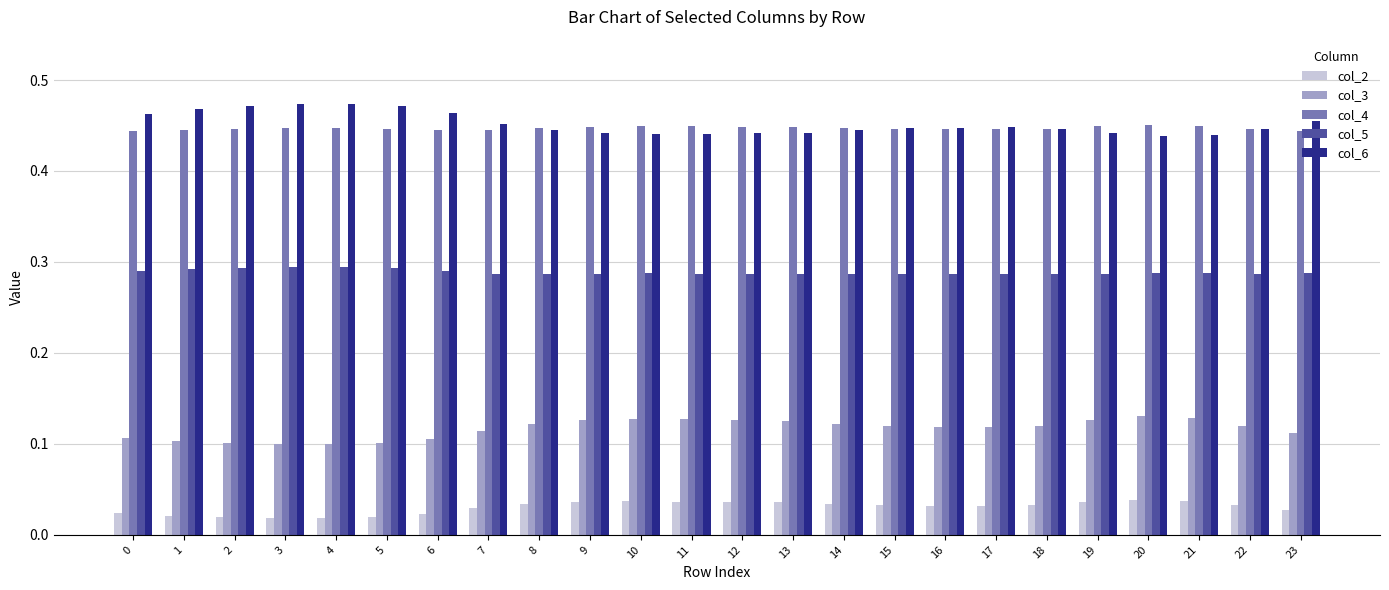

Is the value of col_4 at 2 greater than the value of col_3 at 6?

Yes